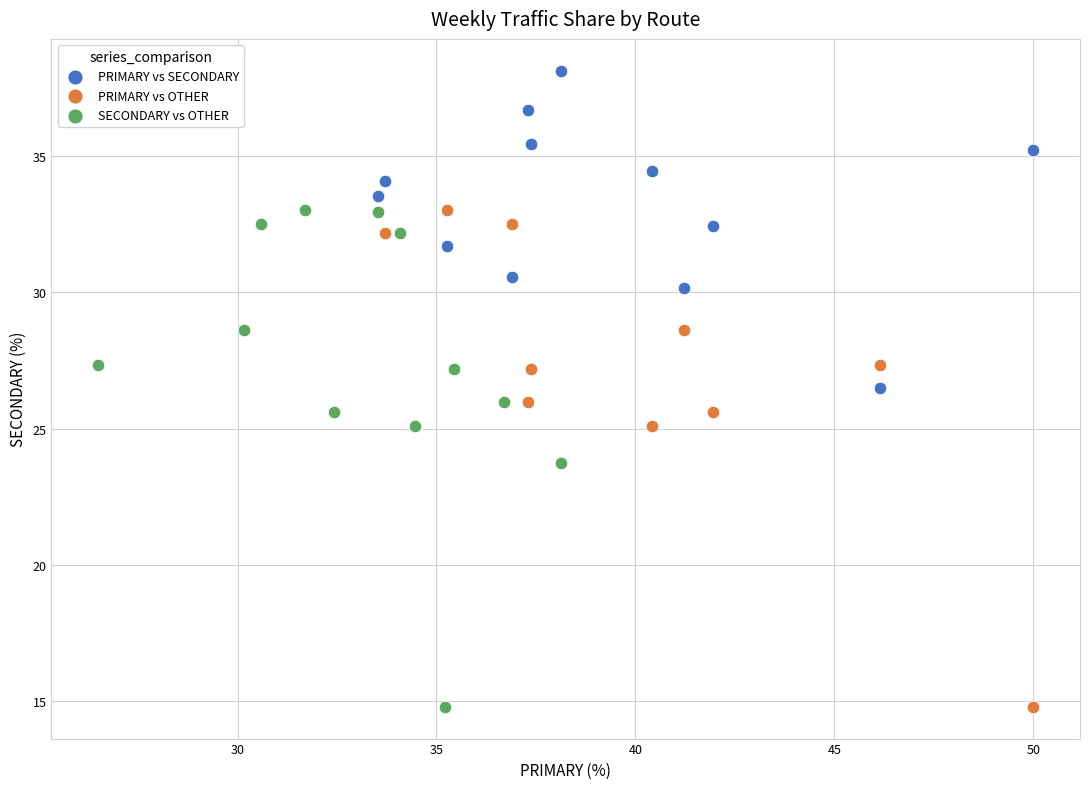

Which series contains the highest Y value?

PRIMARY vs SECONDARY